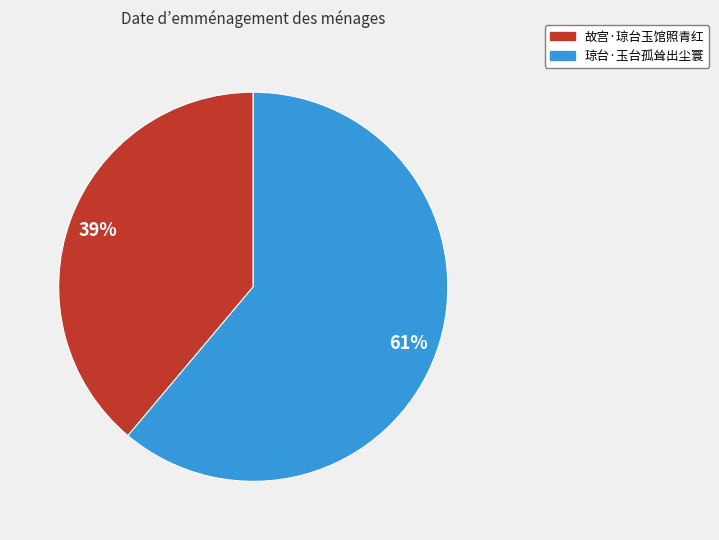

Is the sum of 故宫·琼台玉馆照青红 and 琼台·玉台孤耸出尘寰 greater than half?

Yes